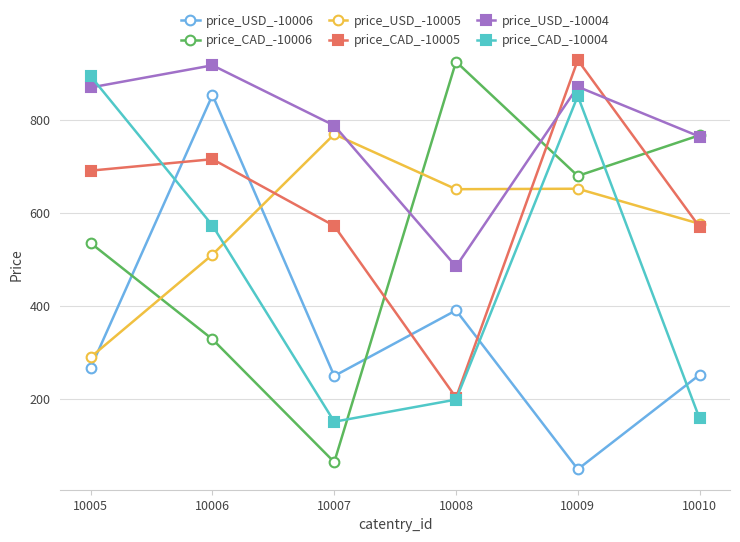

Does the chart display data point markers on the line(s)?

Yes